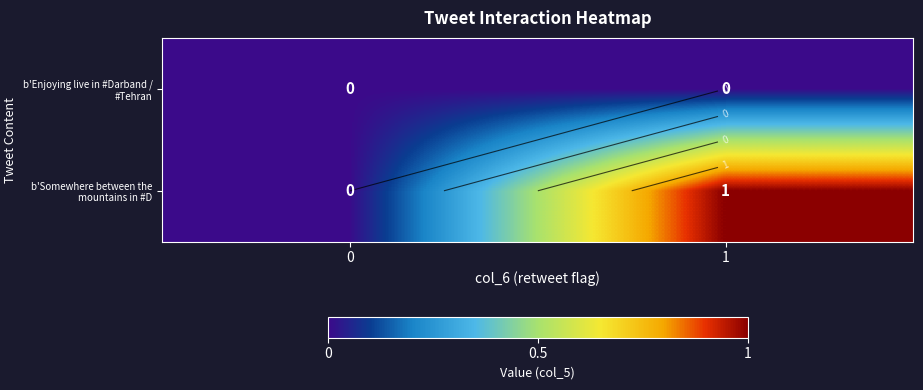

At which category is the sum across all series the highest?

1